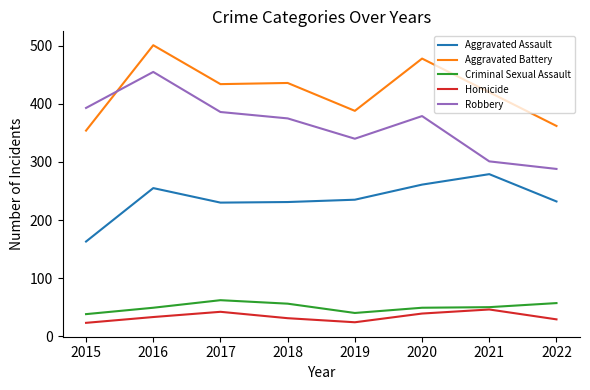

How many lines are shown in the chart?

5